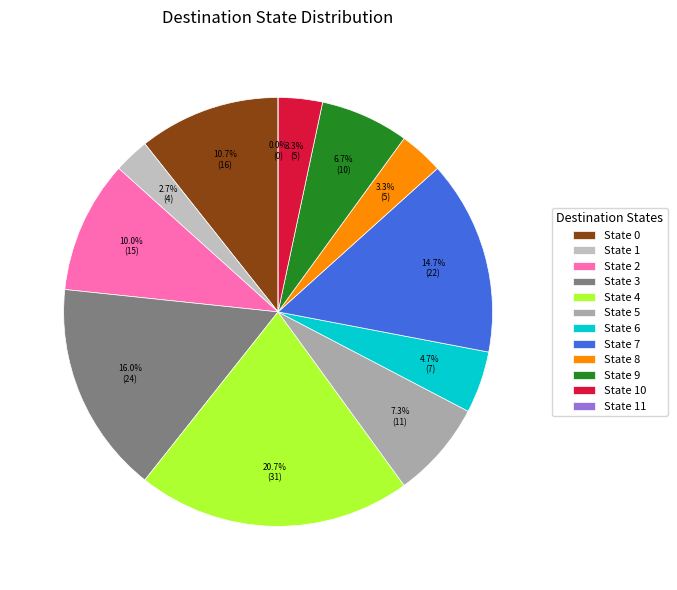

True or false: 1 accounts for 3% of the total.

True